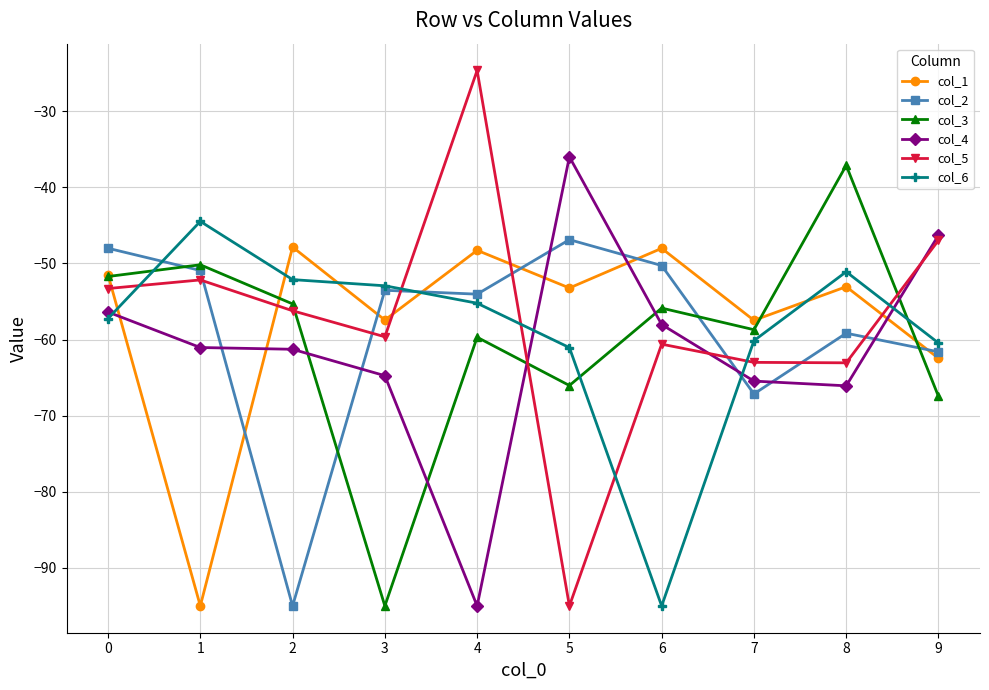

Where is col_1 nearest to the value -71?

9